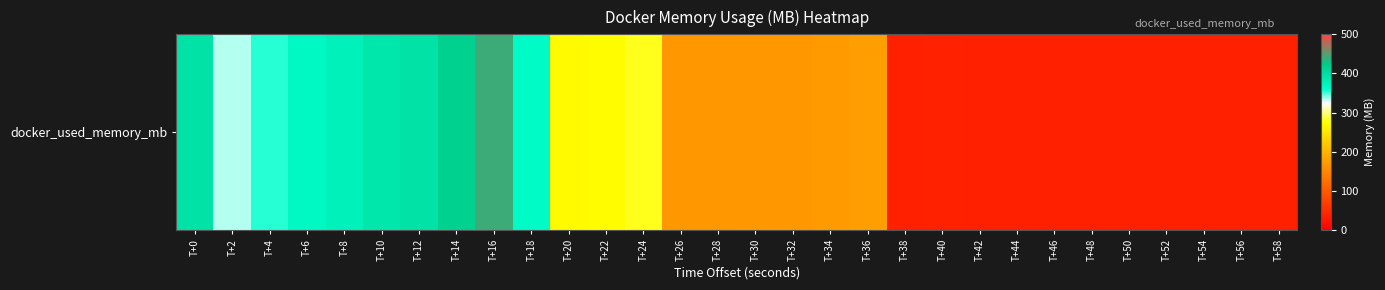

What is the difference between the maximum and second lowest values?

406.0